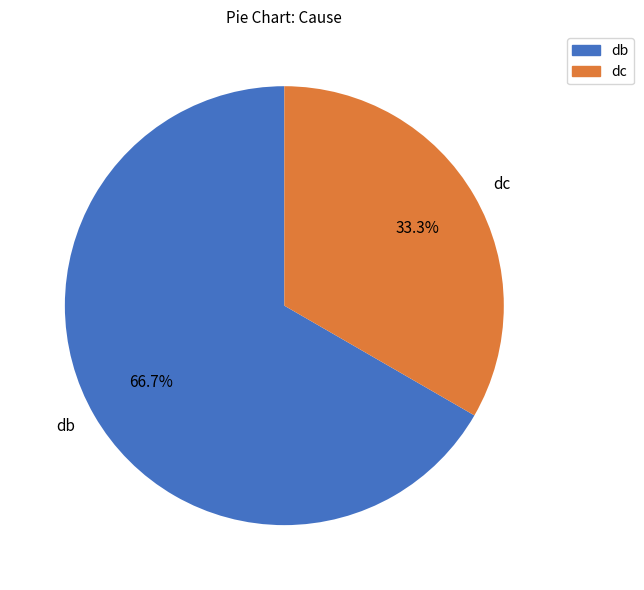

The dc slice represents 45% of the pie. True or false?

False